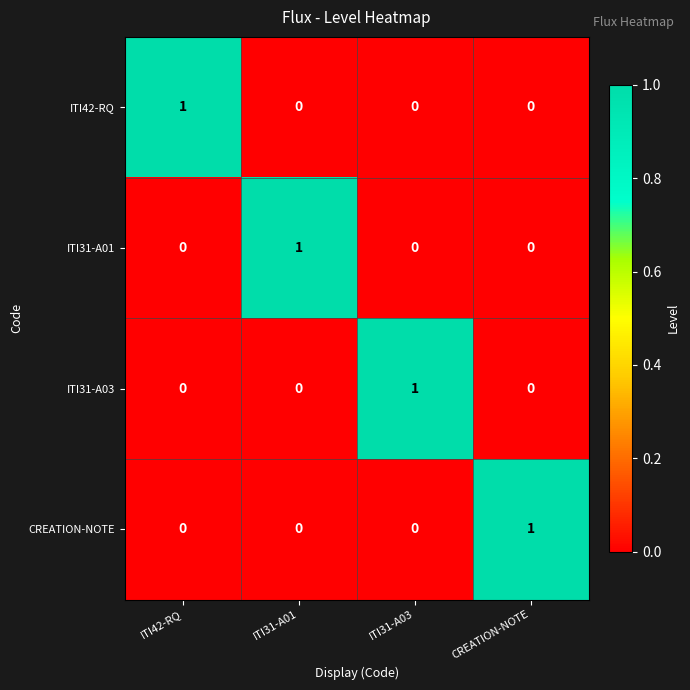

At which label does ITI31-A01 reach its peak?

ITI31-A01